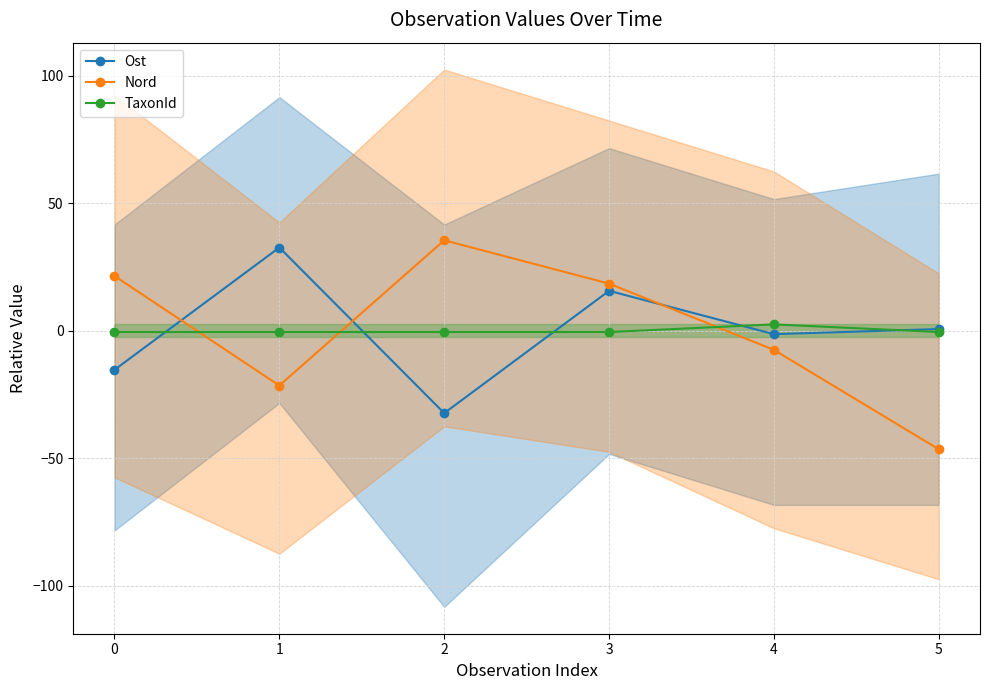

How many data points in TaxonId are above 0?

1